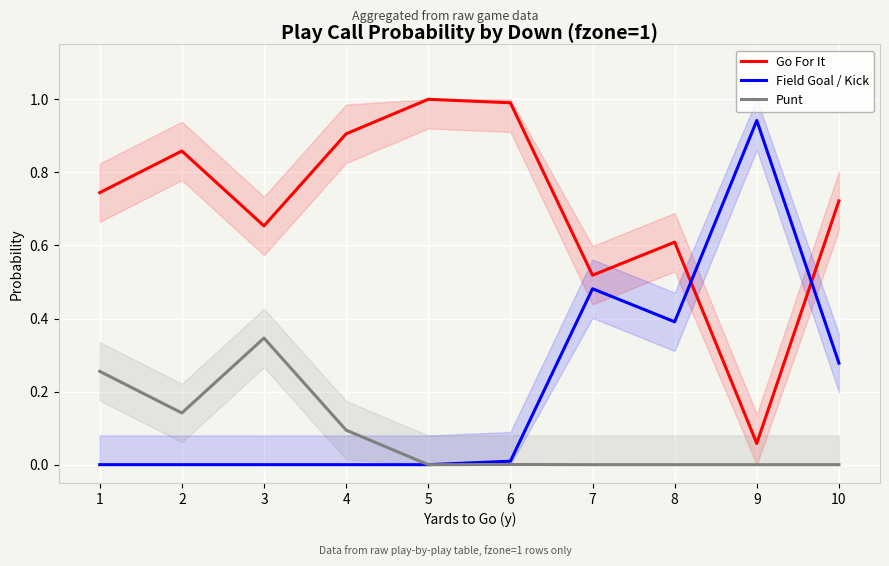

The value of Punt at 4 is 0.1. True or false?

True